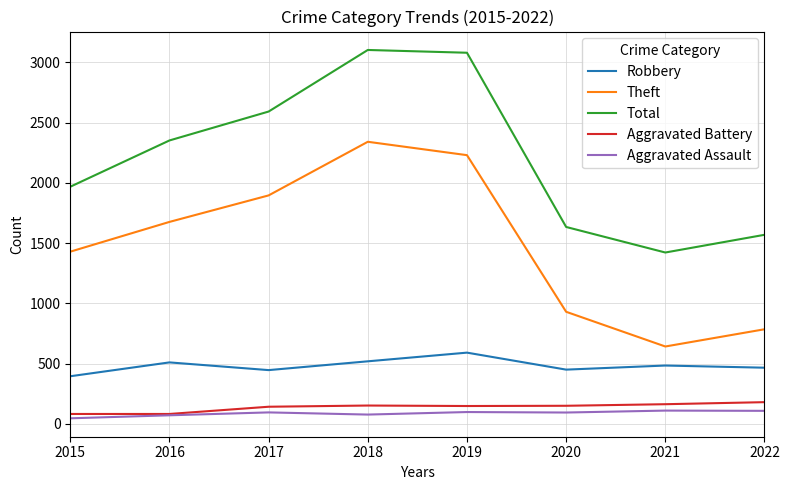

True or false: Total and Aggravated Battery cross at least once.

False